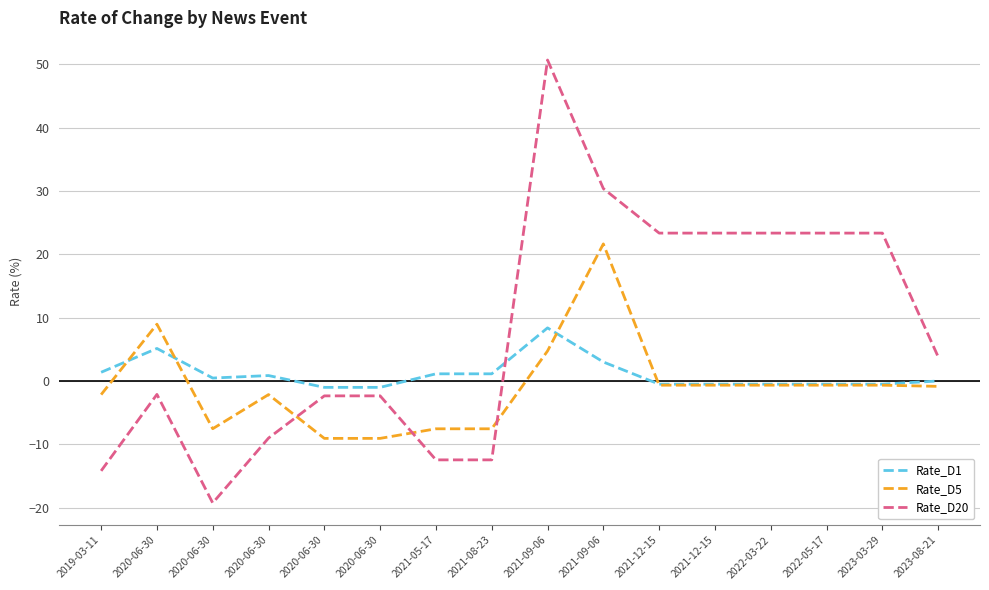

Is this an area chart (filled region under the line)?

No